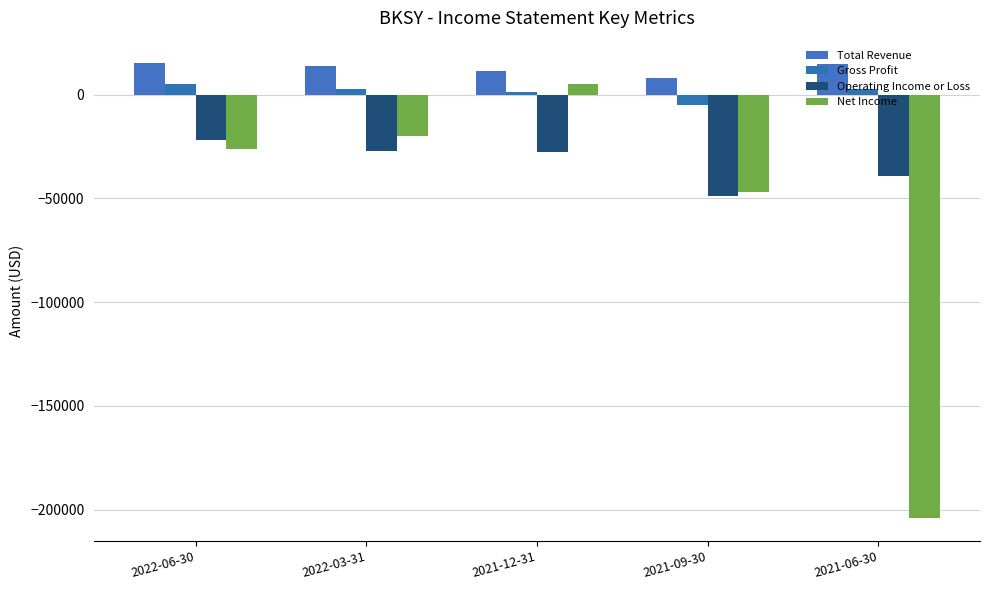

What is the label of the 4th bar from the right?

2022-03-31